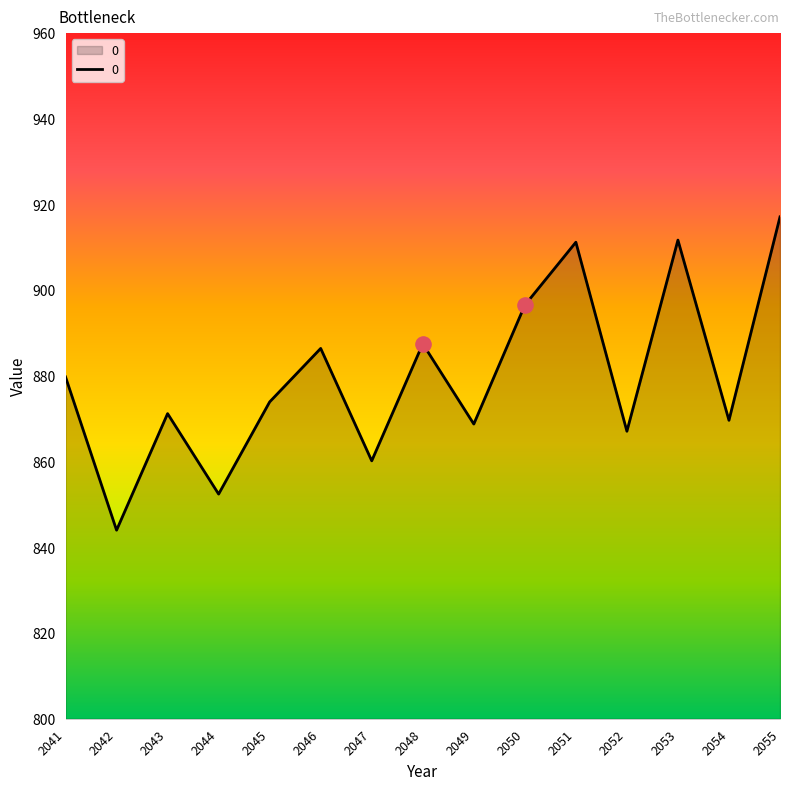

Approximately how many times larger is the value at 2041 compared to 2042?

1.0